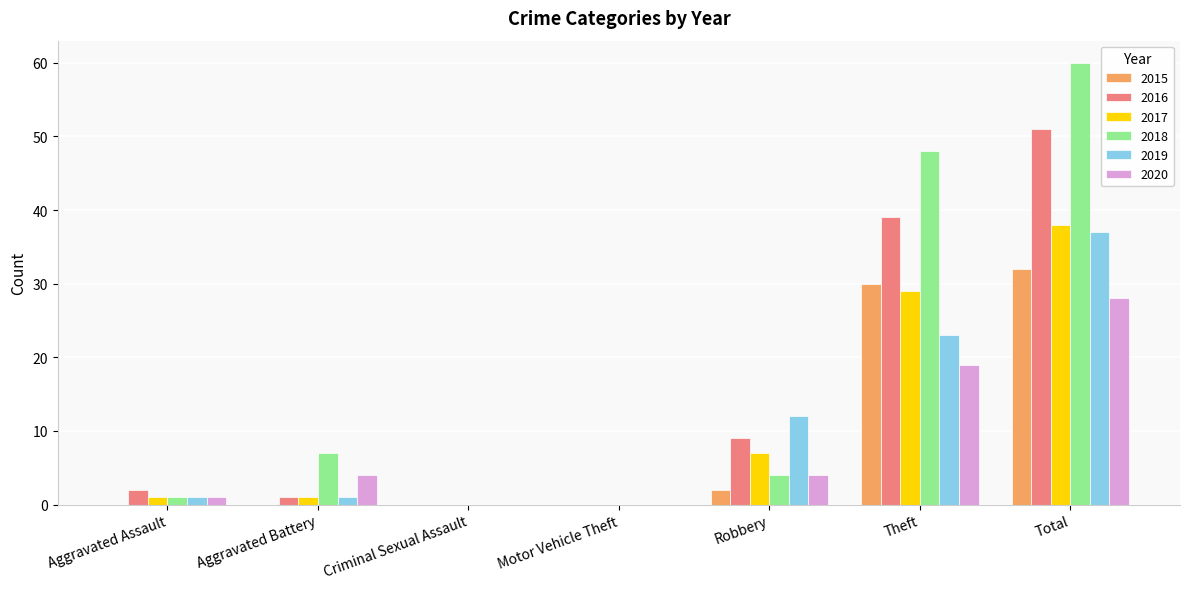

The value of 2018 at Aggravated Battery is 7. True or false?

True